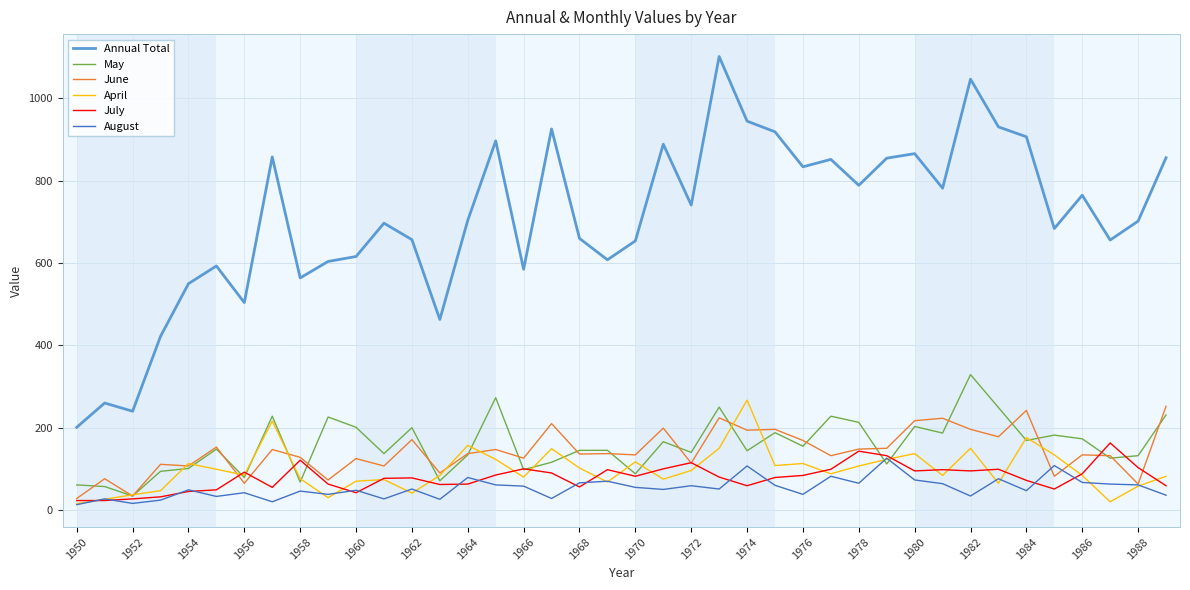

List the series in order of their peak value, lowest first.

August, July, June, April, May, Annual Total